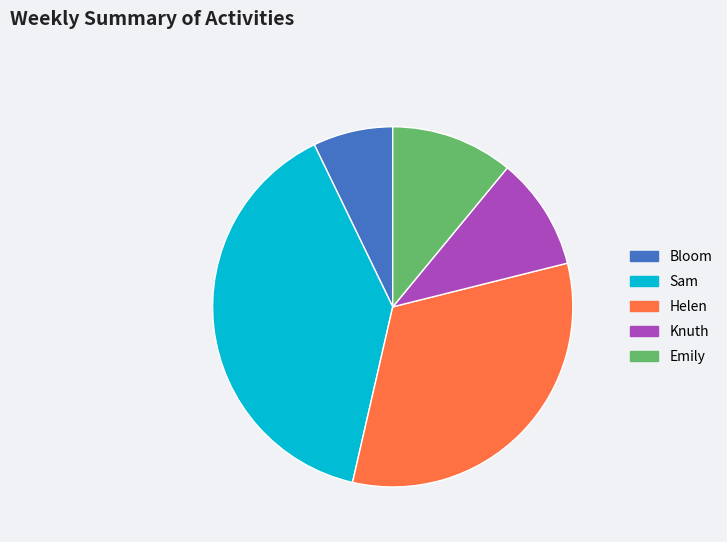

True or false: Emily accounts for 4% of the total.

False